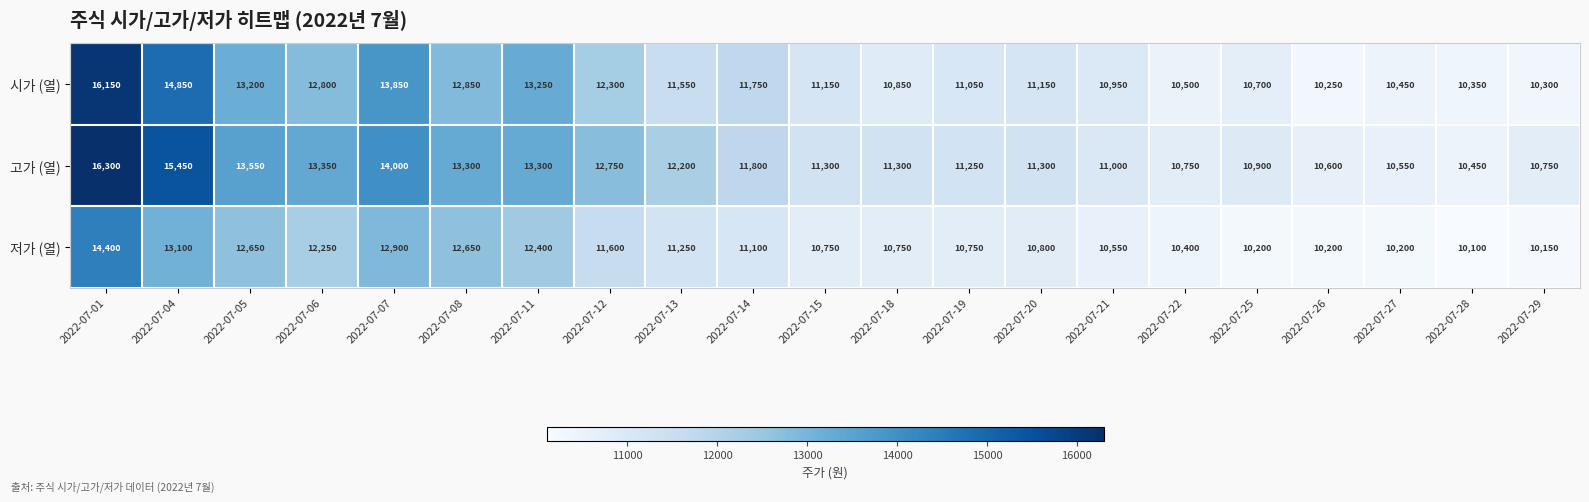

Where is 고가 (열) nearest to the value 13375?

2022-07-06